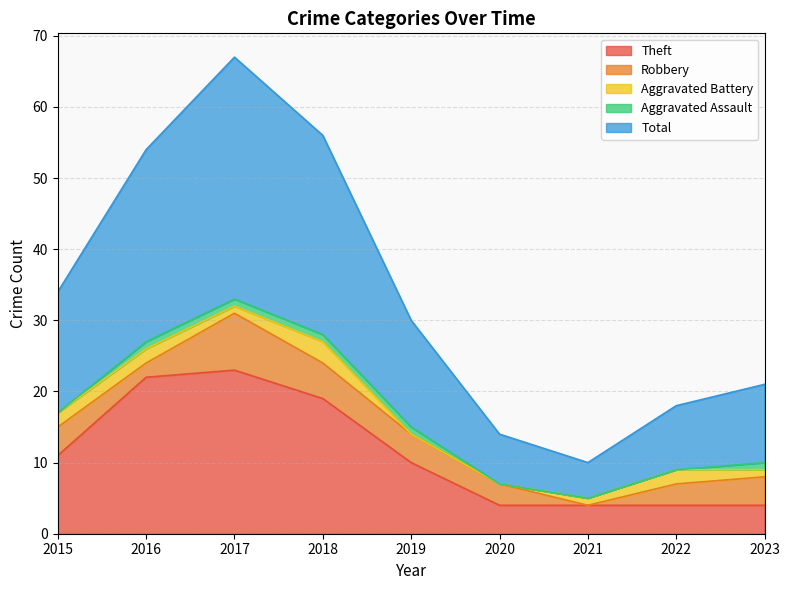

Count the number of categories in the chart.

9